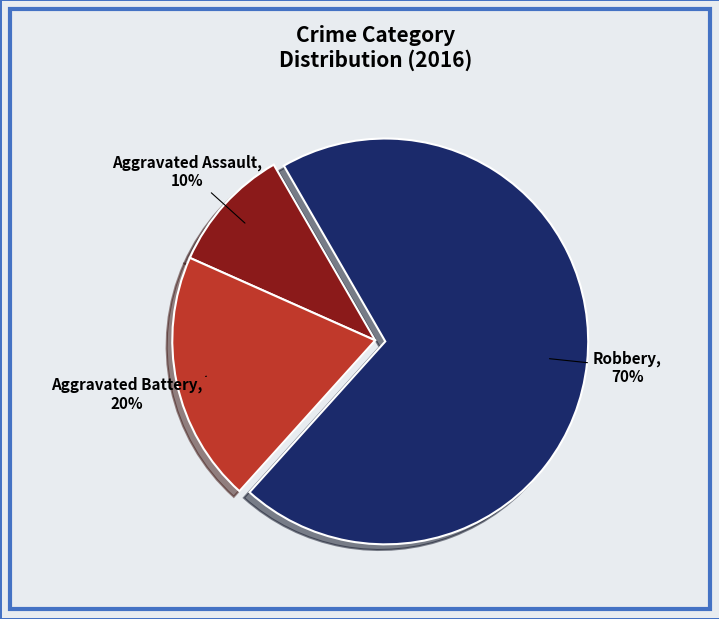

Does any single category account for the majority?

Yes